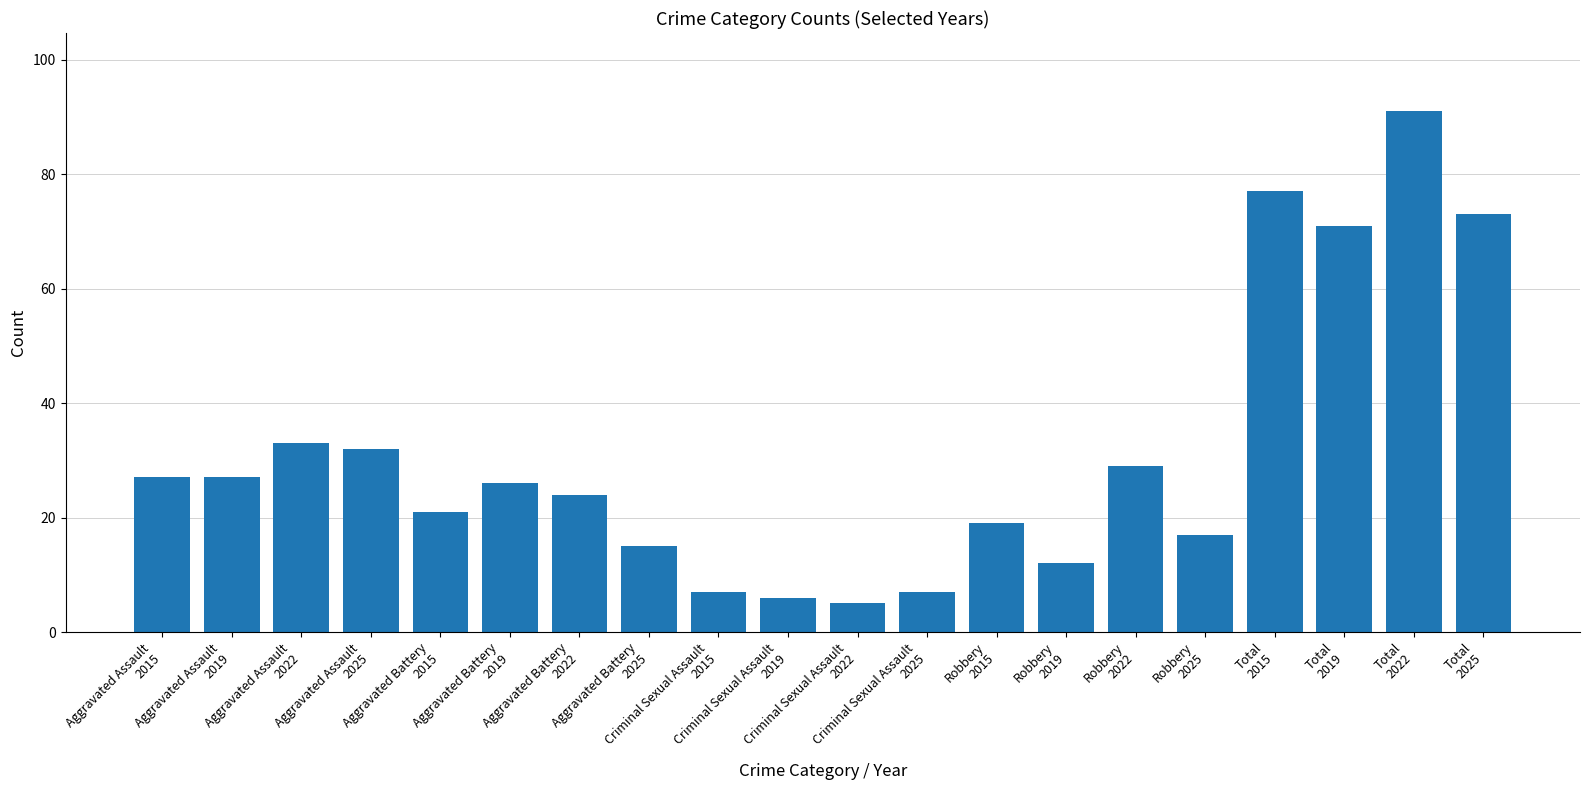

What is the value of the 19th bar from the left?

91